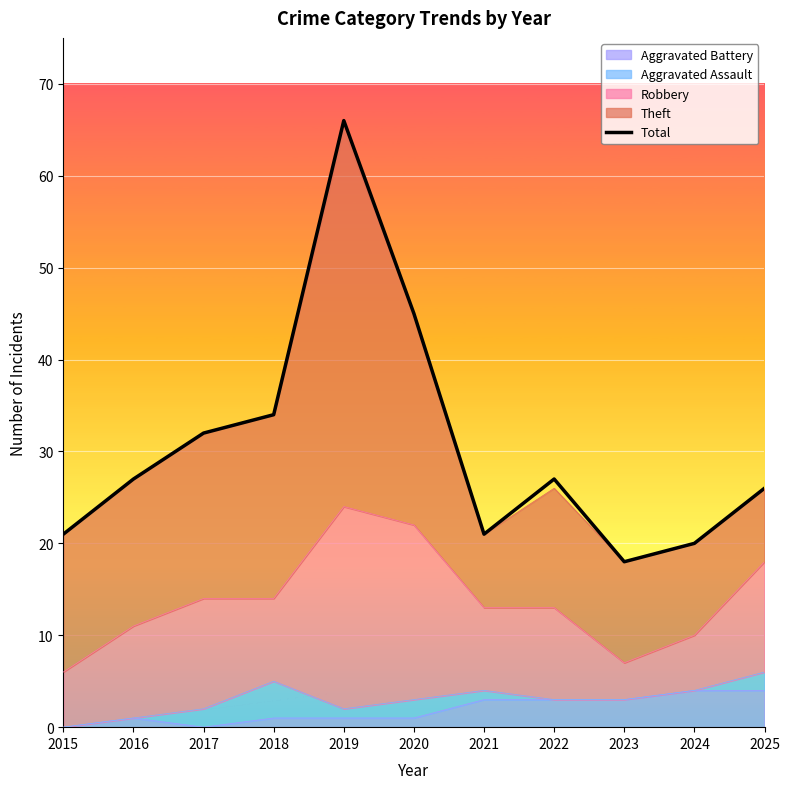

Where does the data first go above 27?

2017